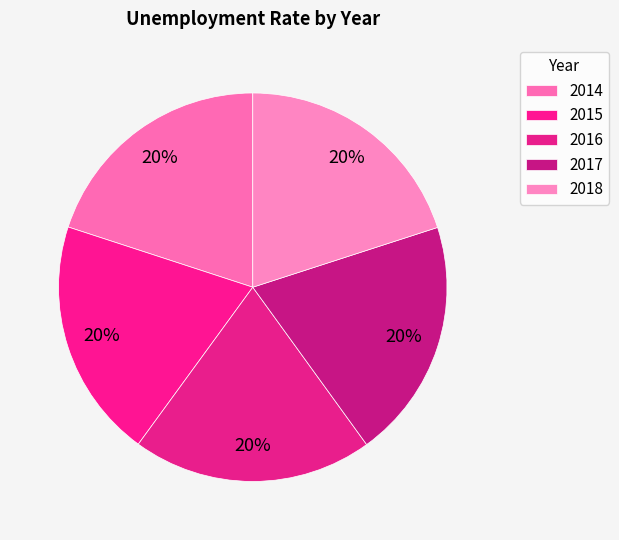

Which slice is the largest?

2018